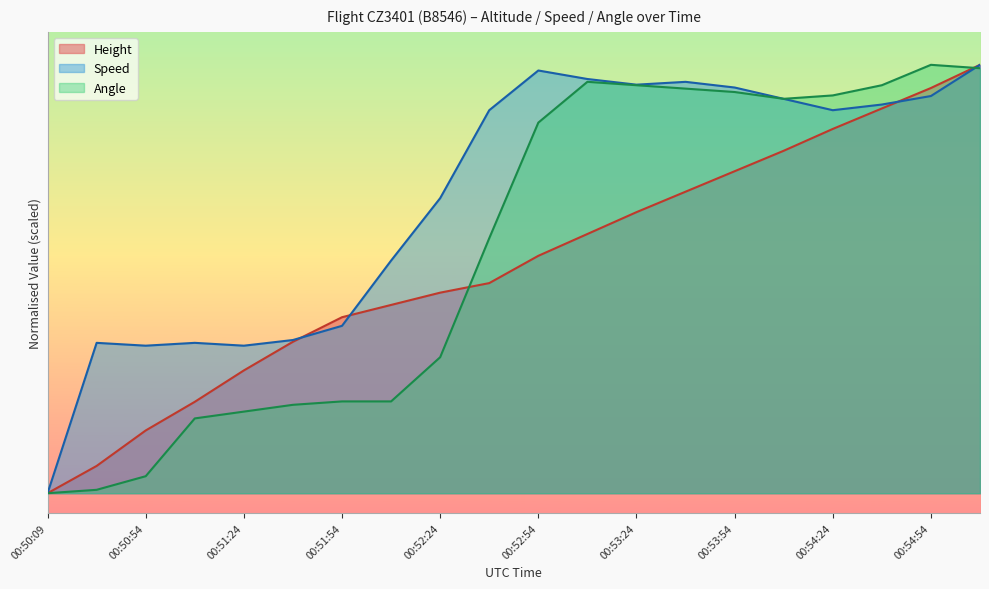

Where is the first local minimum for Speed?

00:50:54